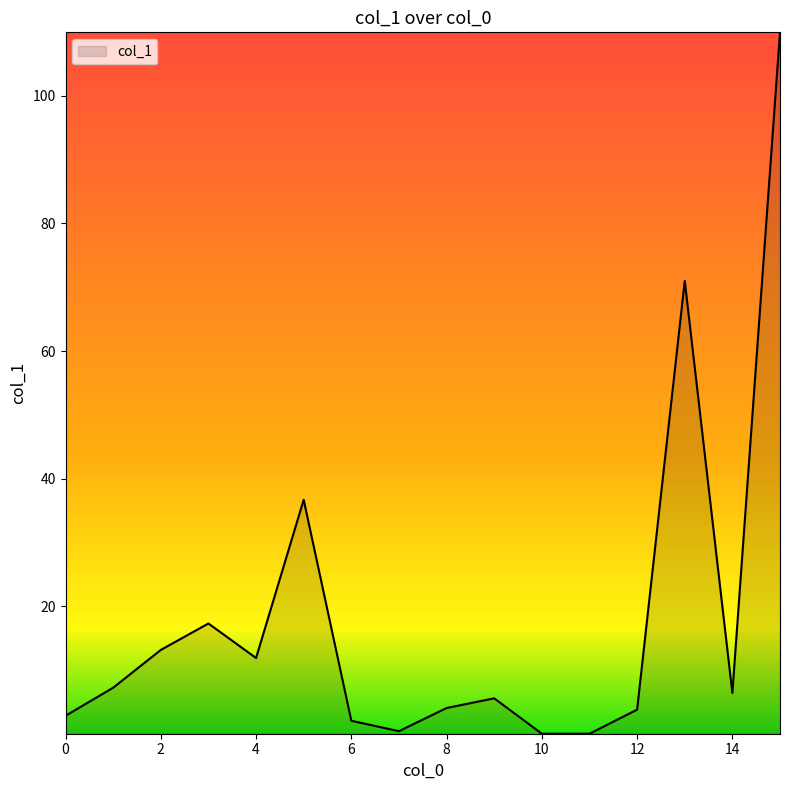

What is the maximum value shown in the chart?

110.0